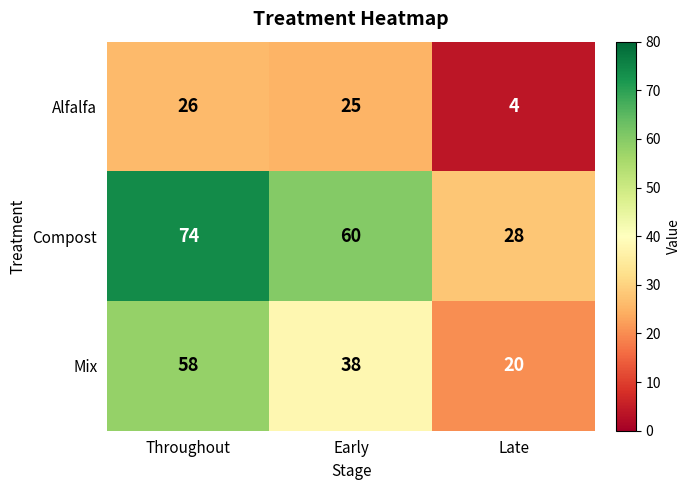

Which series changed the most between Throughout and Early?

Mix